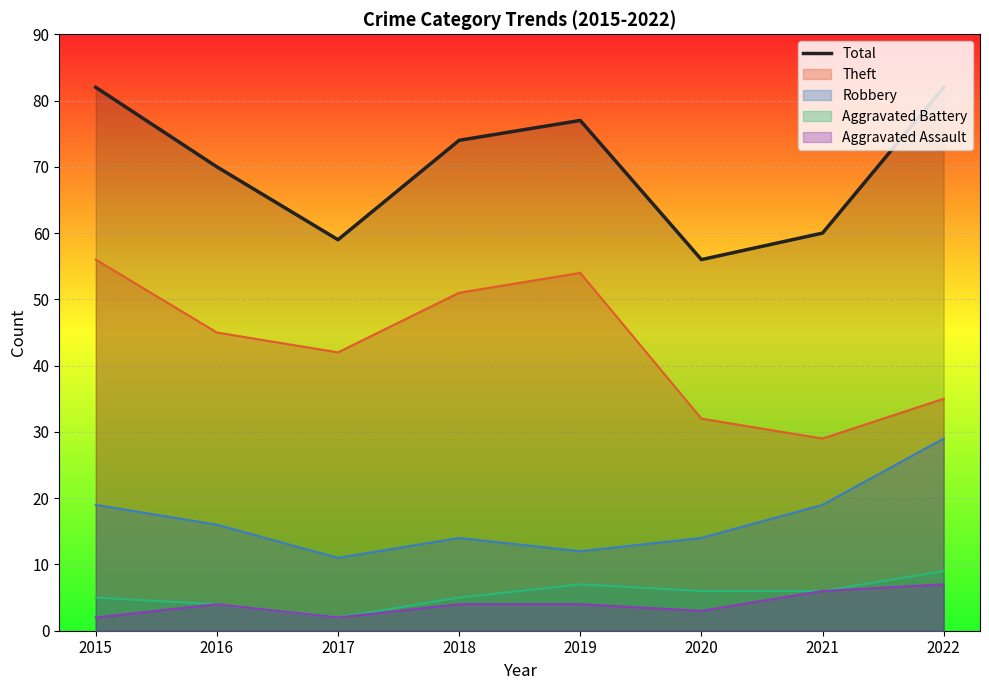

Count the number of categories in the chart.

8